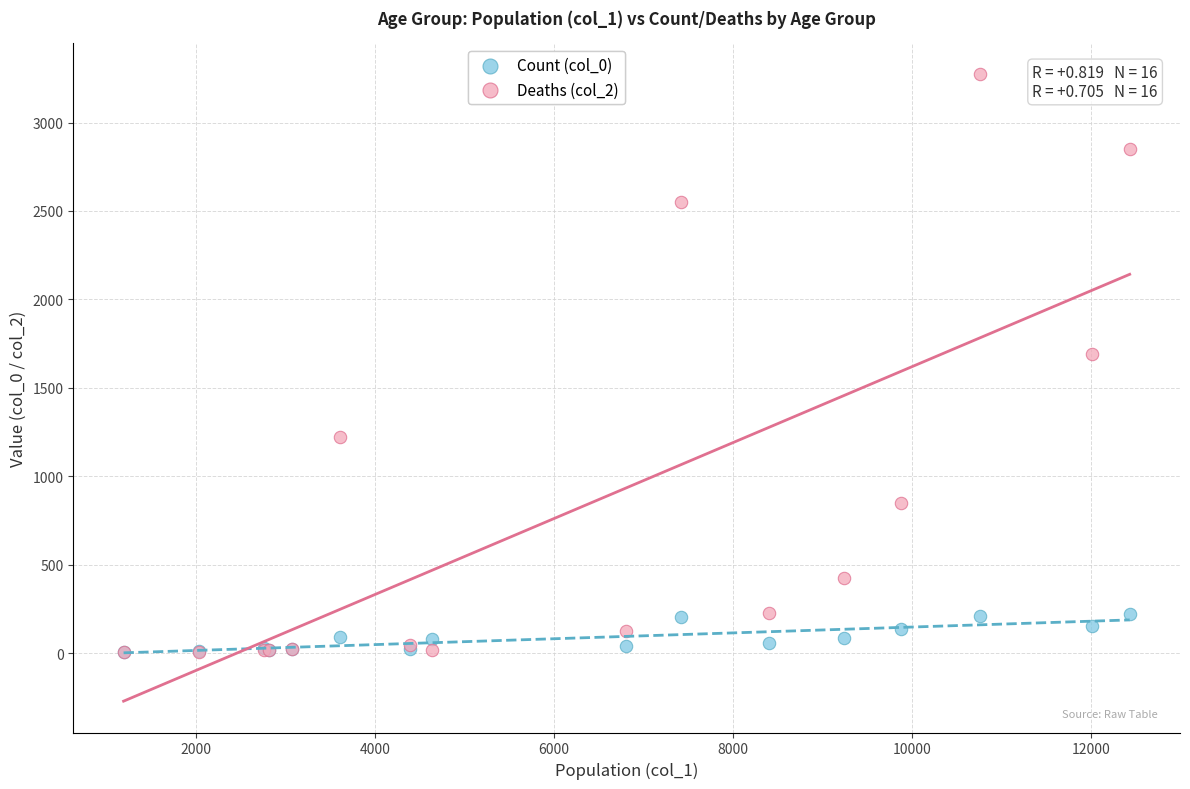

Across all series, what Y value is closest to 1638?

1690